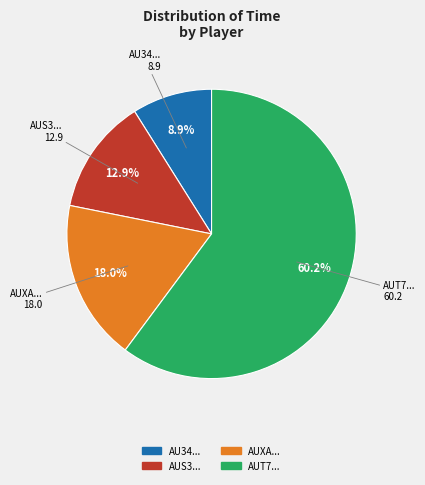

Is there any slice that represents more than half of the pie?

Yes